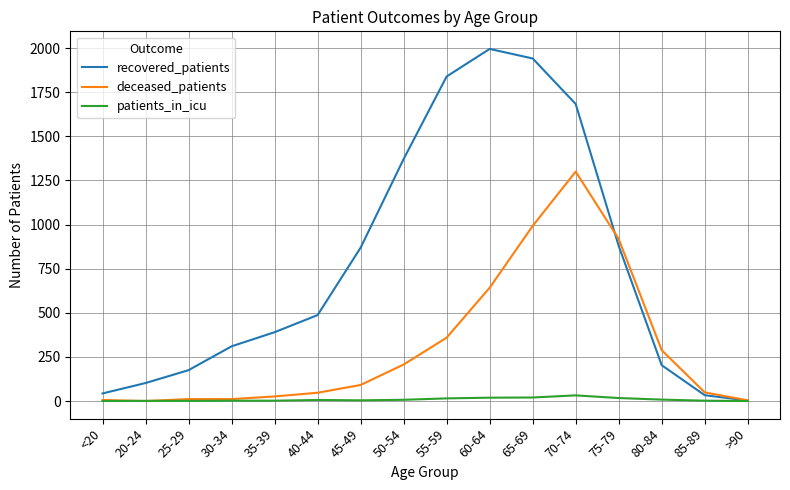

Is it true that recovered_patients equals 310 at 30-34?

True